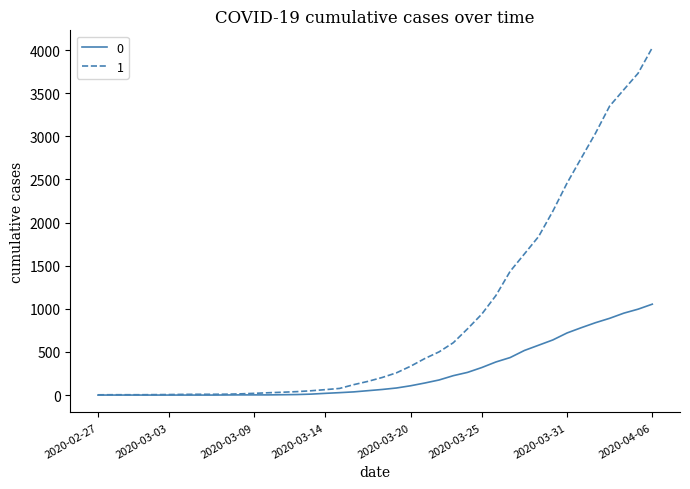

List the series in order of their peak value, lowest first.

0, 1